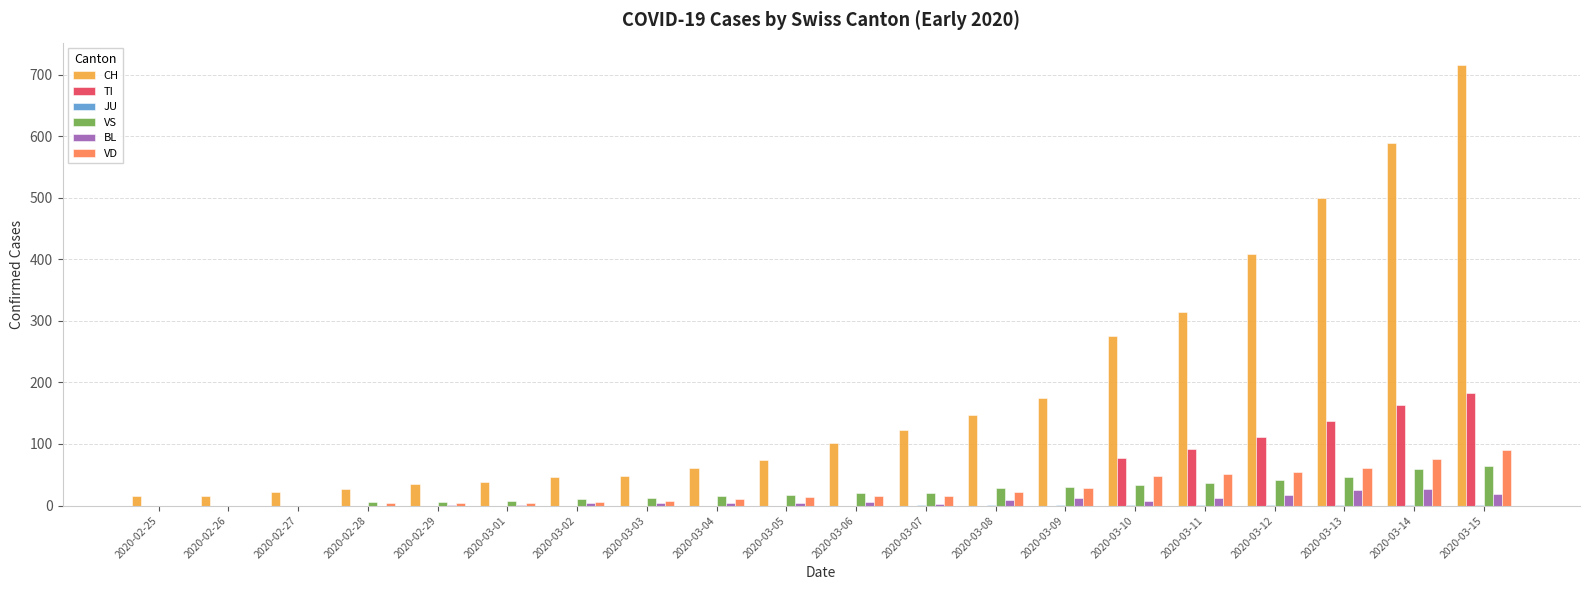

Is it true that TI equals 57 at 2020-02-27?

False